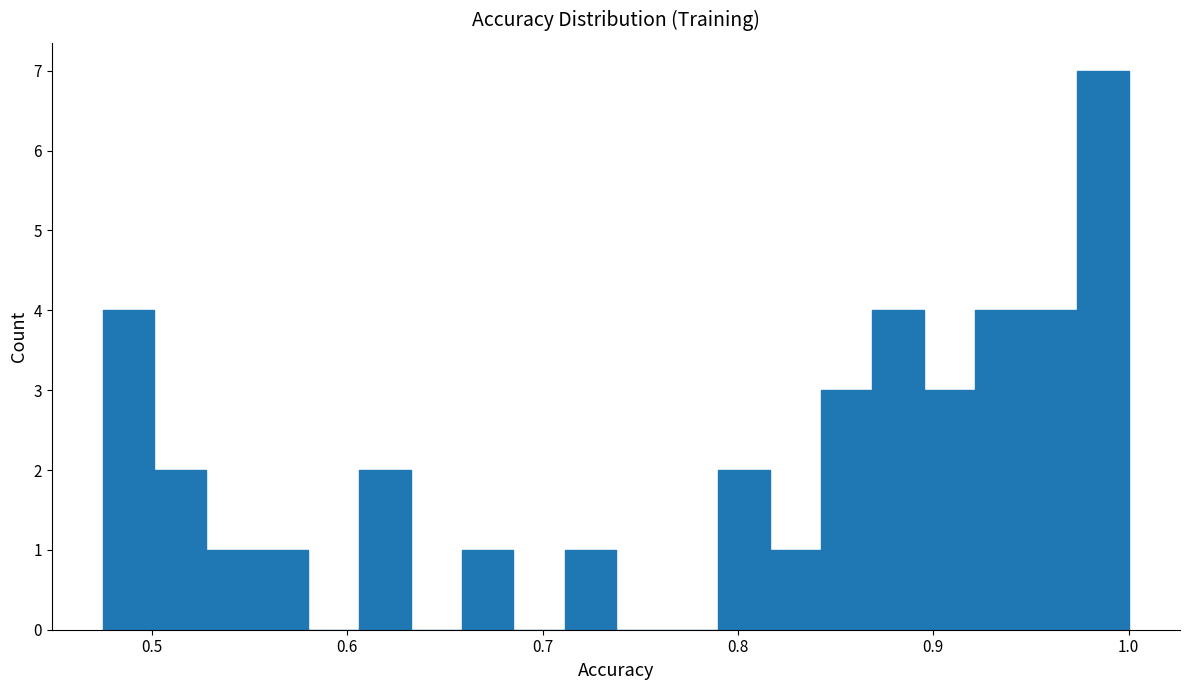

Read against the x-axis, roughly where is the centre of the tallest bar?

0.99